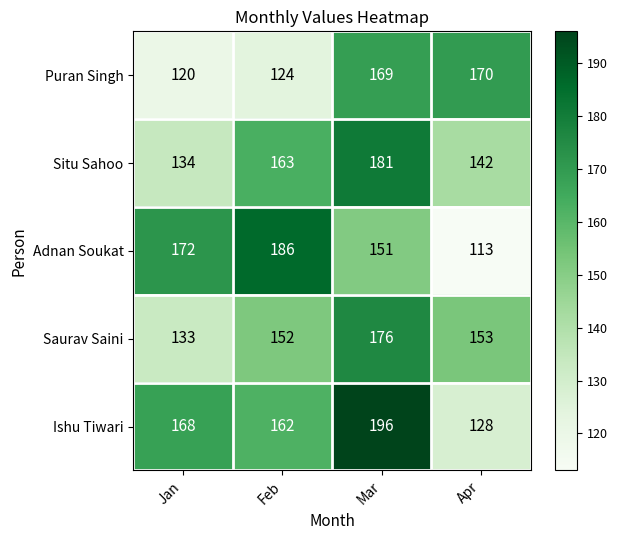

Which series has the widest spread of values?

Adnan Soukat